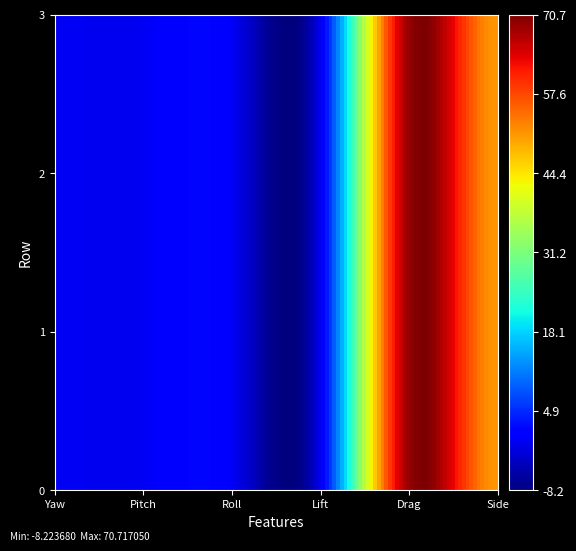

Reading left to right, what are all the values shown in this chart?

0: Yaw=0	Pitch=0	Roll=0	Lift=0	Drag=69	Side=51
1: Yaw=0	Pitch=0	Roll=0	Lift=0	Drag=69	Side=51
2: Yaw=0	Pitch=0	Roll=0	Lift=0	Drag=69	Side=51
3: Yaw=0	Pitch=0	Roll=0	Lift=0	Drag=69	Side=51